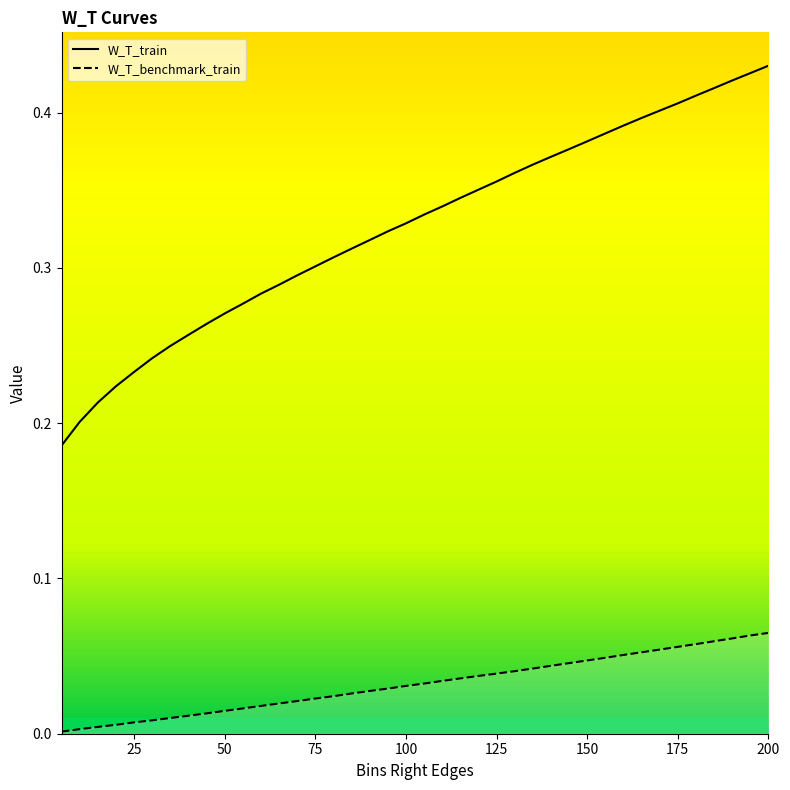

Rank the series by their maximum value, from lowest to highest.

W_T_benchmark_train, W_T_train